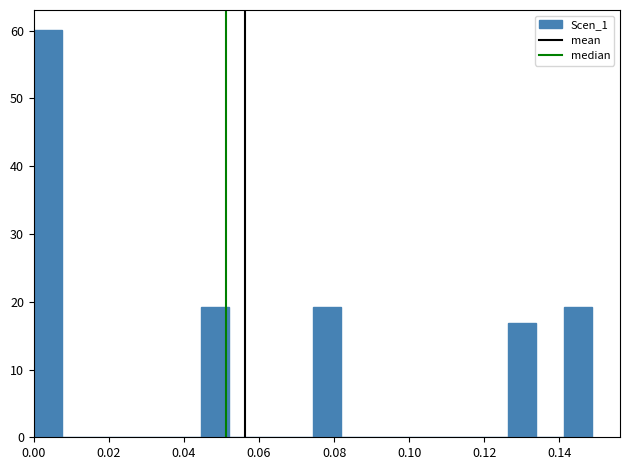

Around what value on the x-axis is the tallest bar? Give the approximate position of its centre, as read against the axis.

0.004